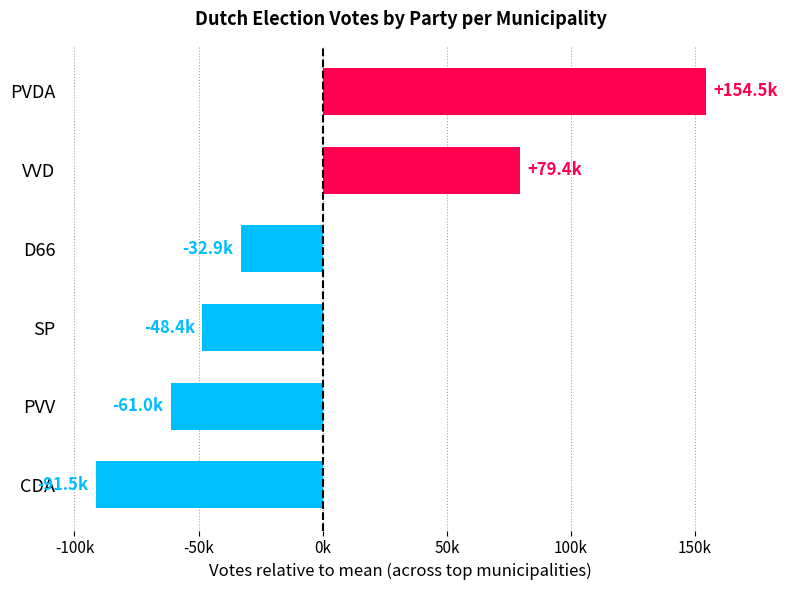

Are the bars horizontal?

Yes